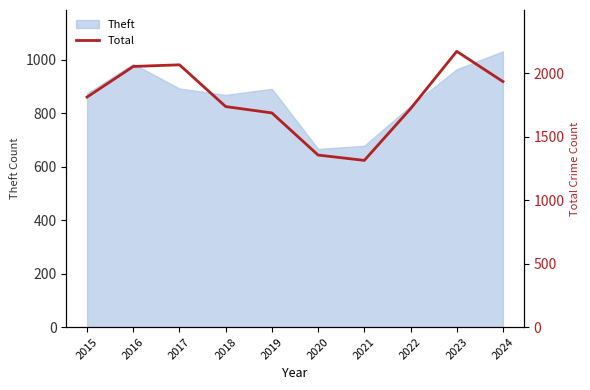

What is the sum of all values?

17849